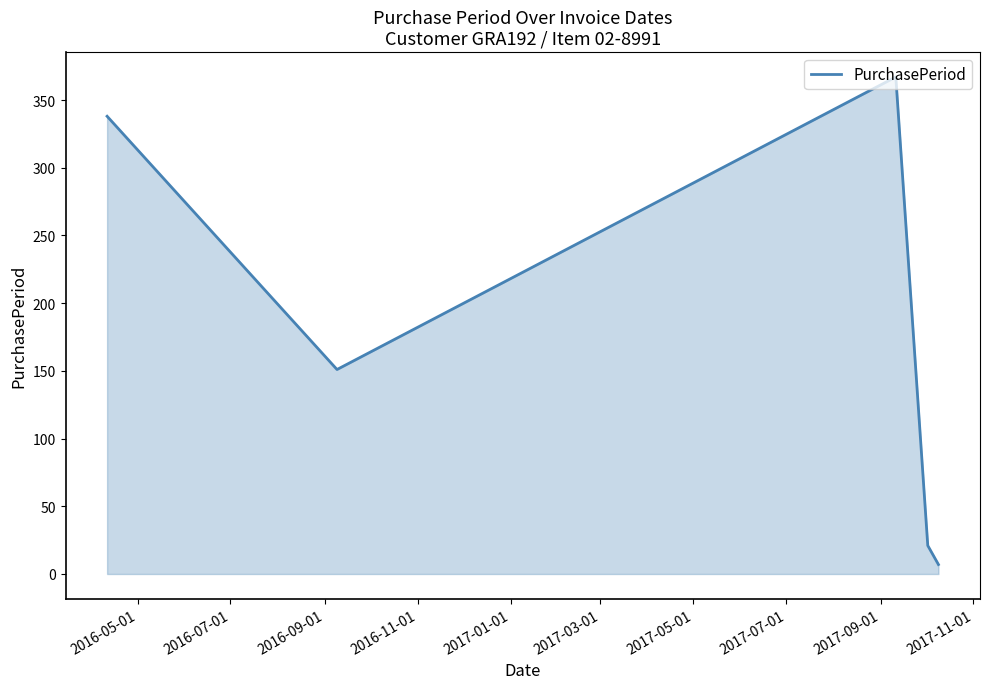

Reading left to right, list all the values displayed in this chart.

338	151	367	21	7